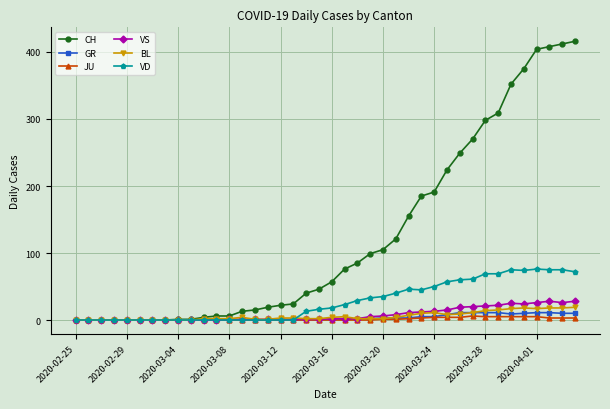

Which series has the widest spread of values?

CH